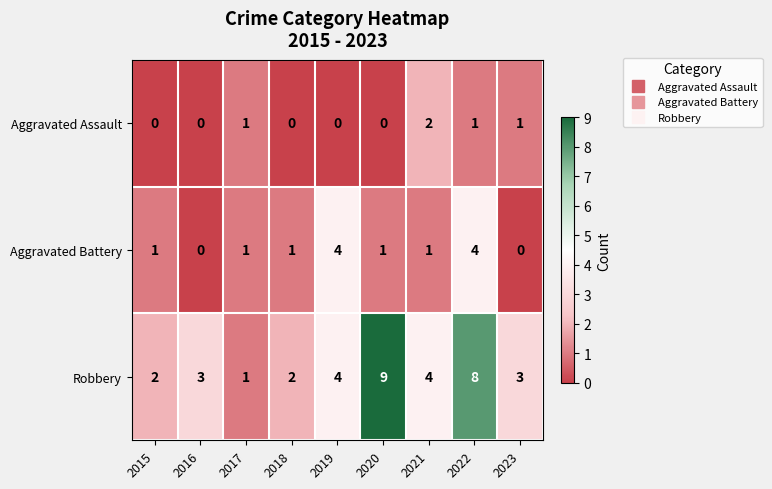

What is the difference between the maximum and second lowest values in the Robbery series?

7